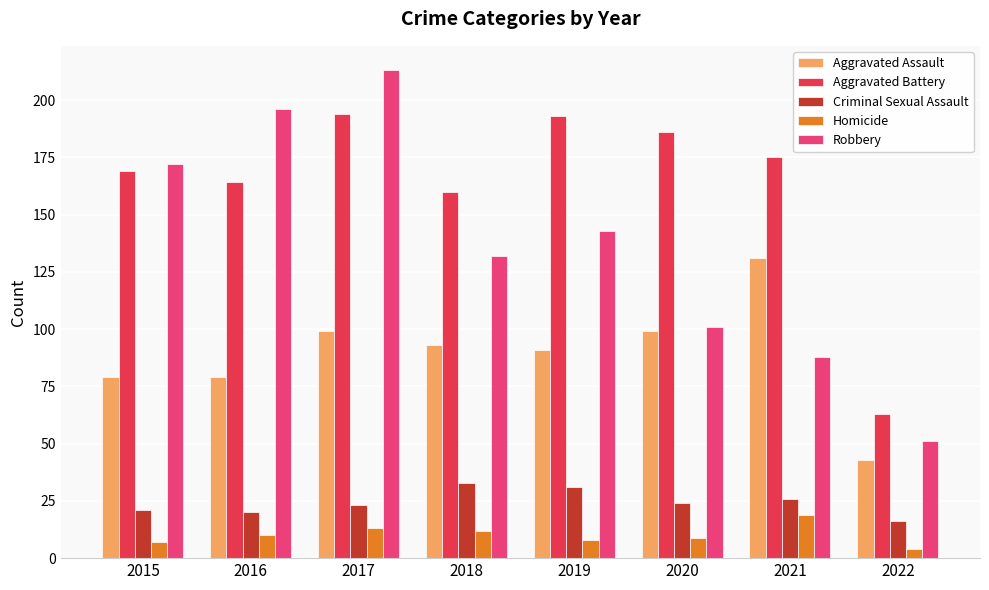

What is the sum of the Aggravated Battery values at 2016 and 2017?

358